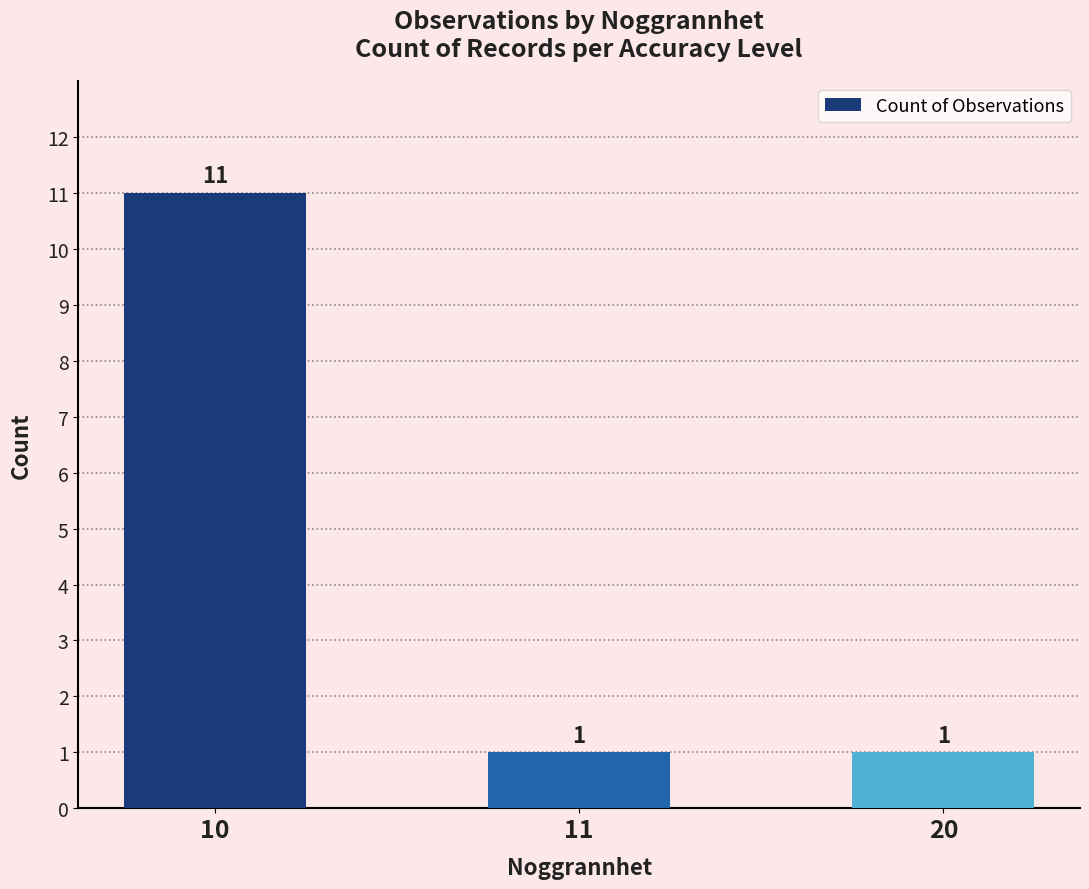

Which has a higher value, 20 or 10?

10